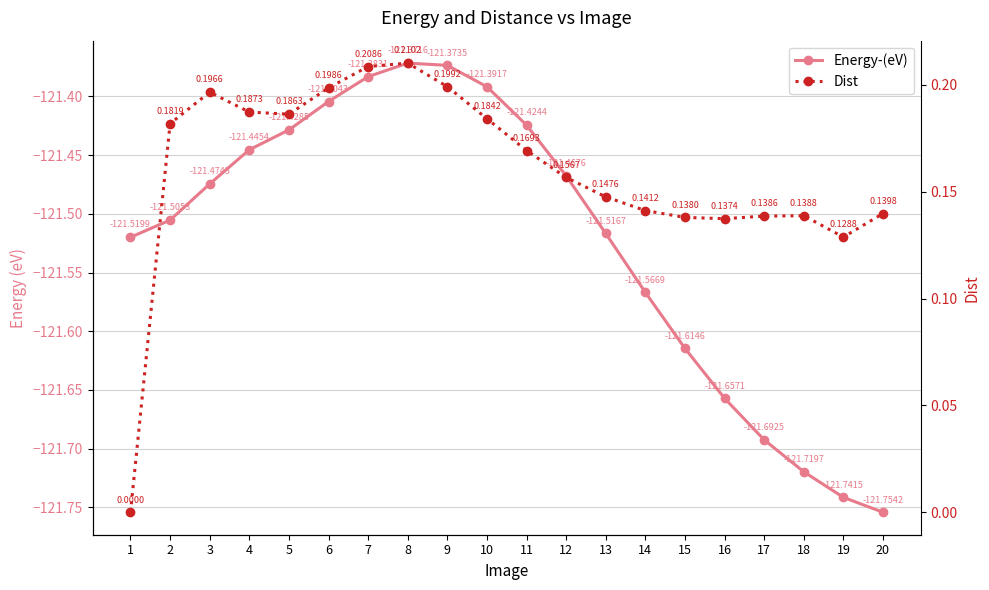

Rank the series by their average value, from lowest to highest.

Energy-(eV), Dist